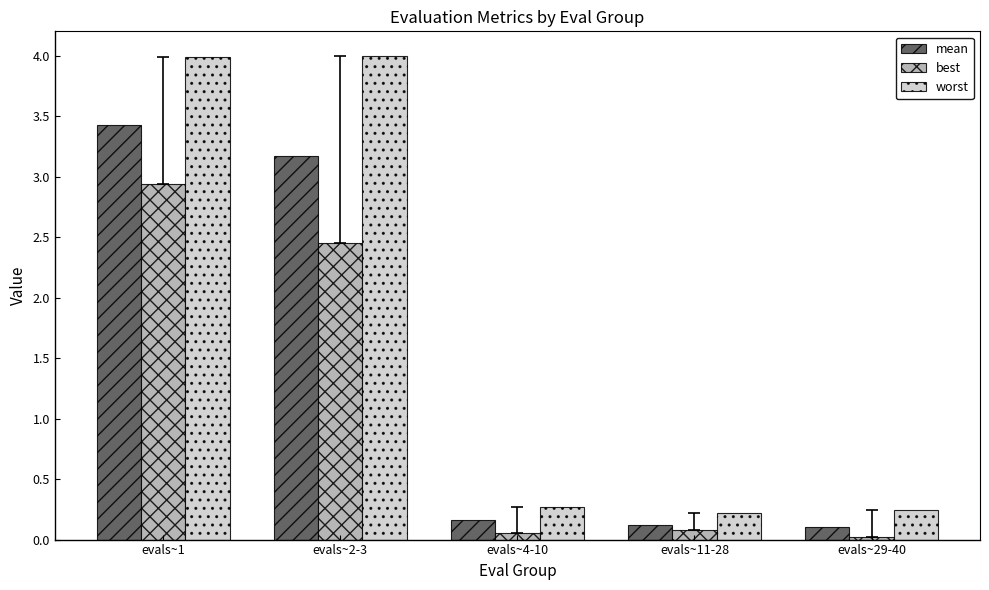

What are all the series names shown in the legend?

mean, best, worst